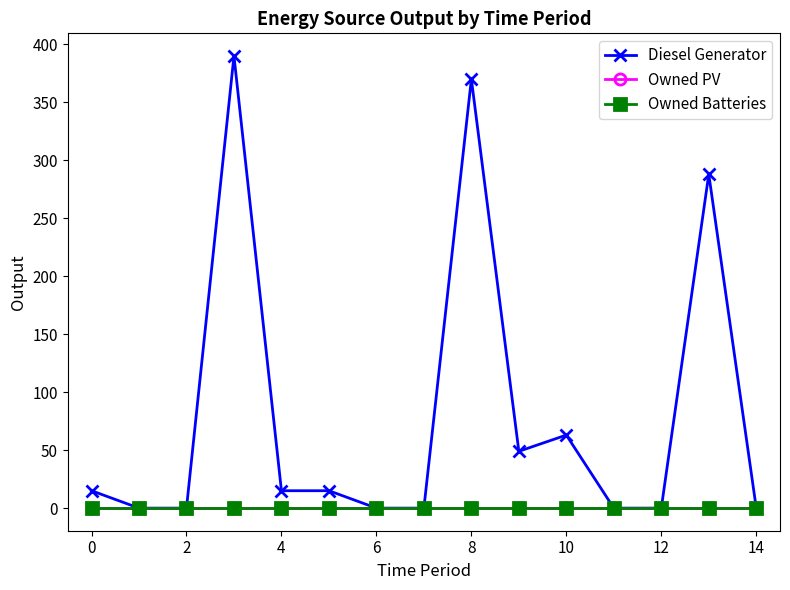

Does the chart have visible grid lines?

No